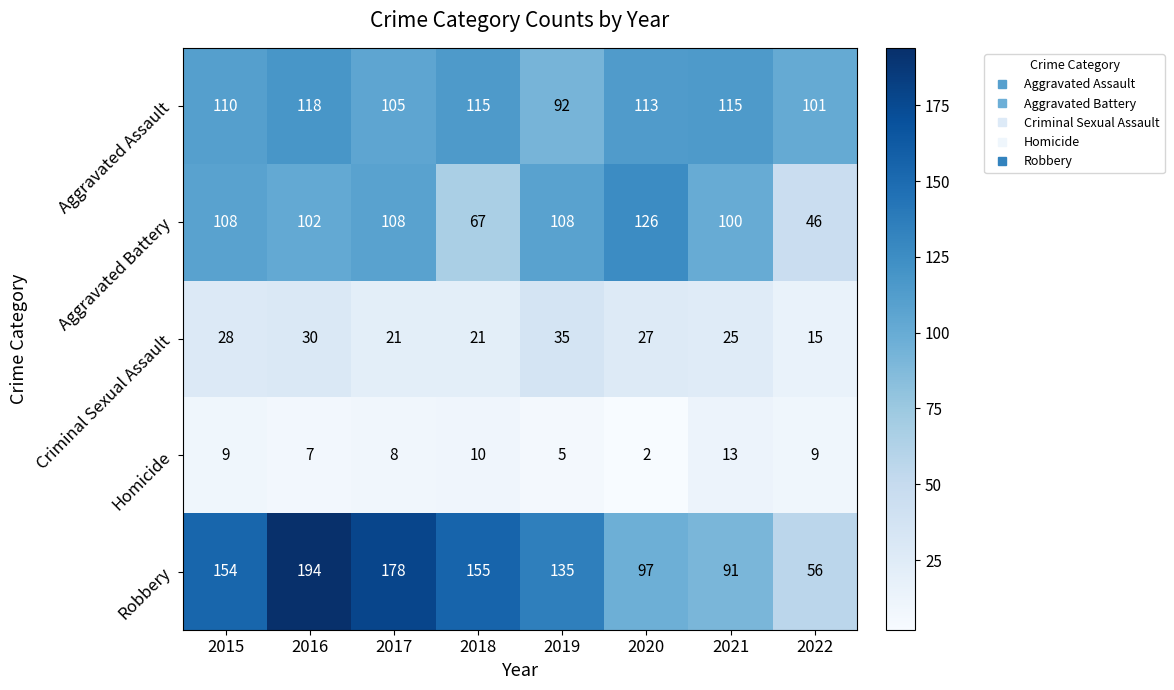

Rank the series by their maximum value, from highest to lowest.

Robbery, Aggravated Battery, Aggravated Assault, Criminal Sexual Assault, Homicide